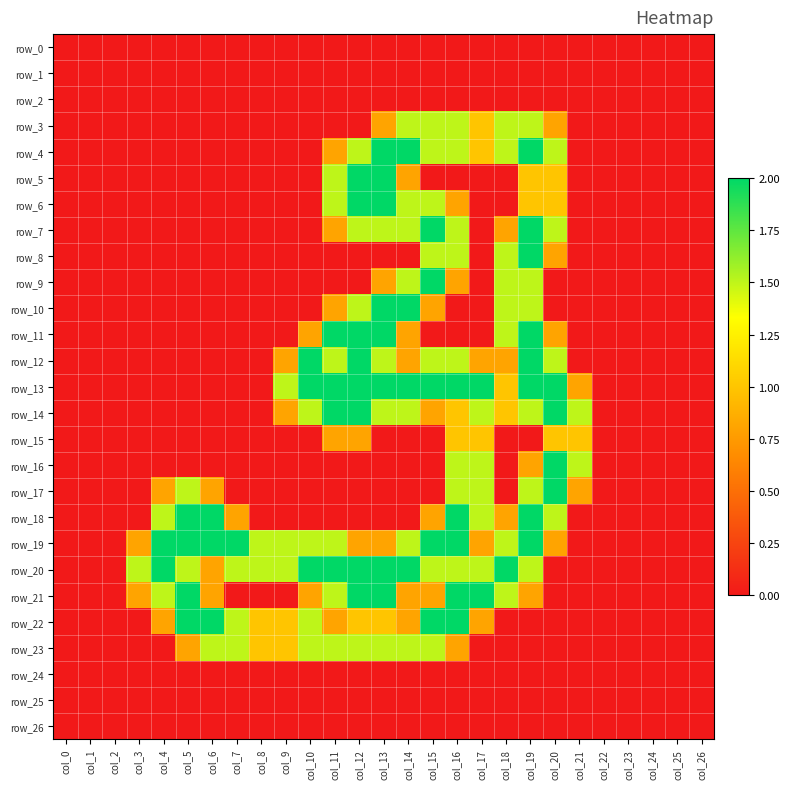

Which series has the largest total across all categories?

row_20